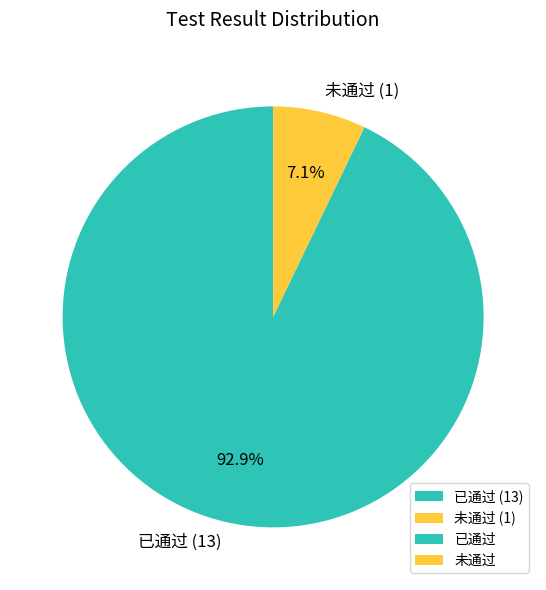

Does 未通过 represent more than half of the total?

No